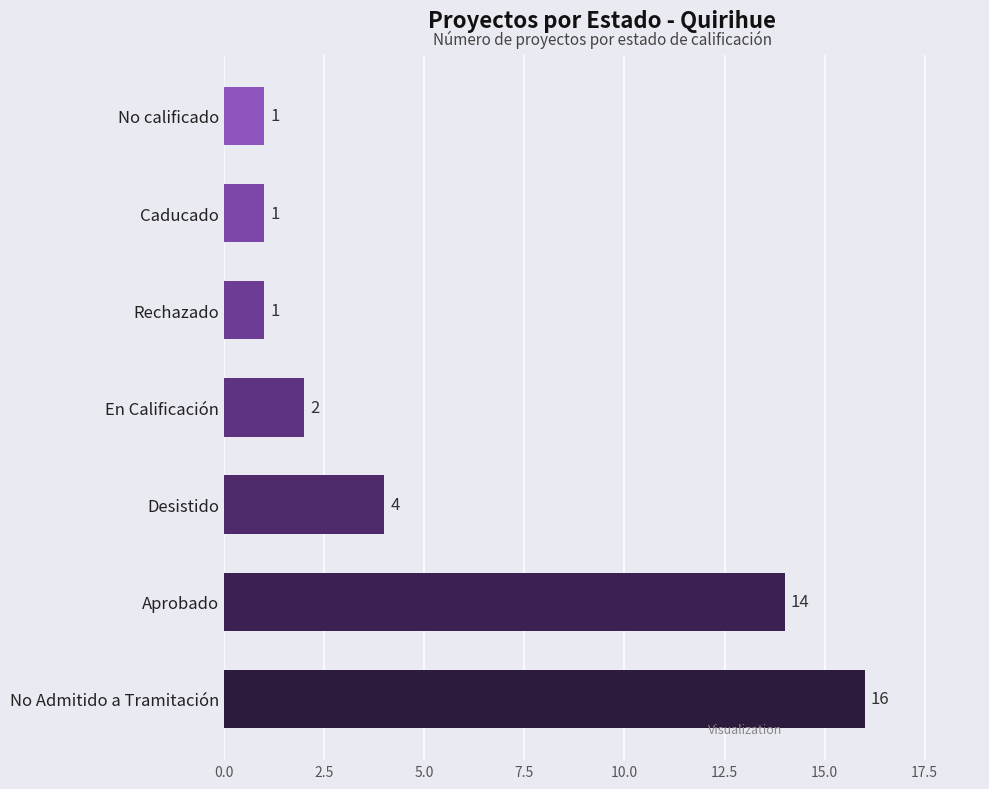

What is the greatest value displayed?

16